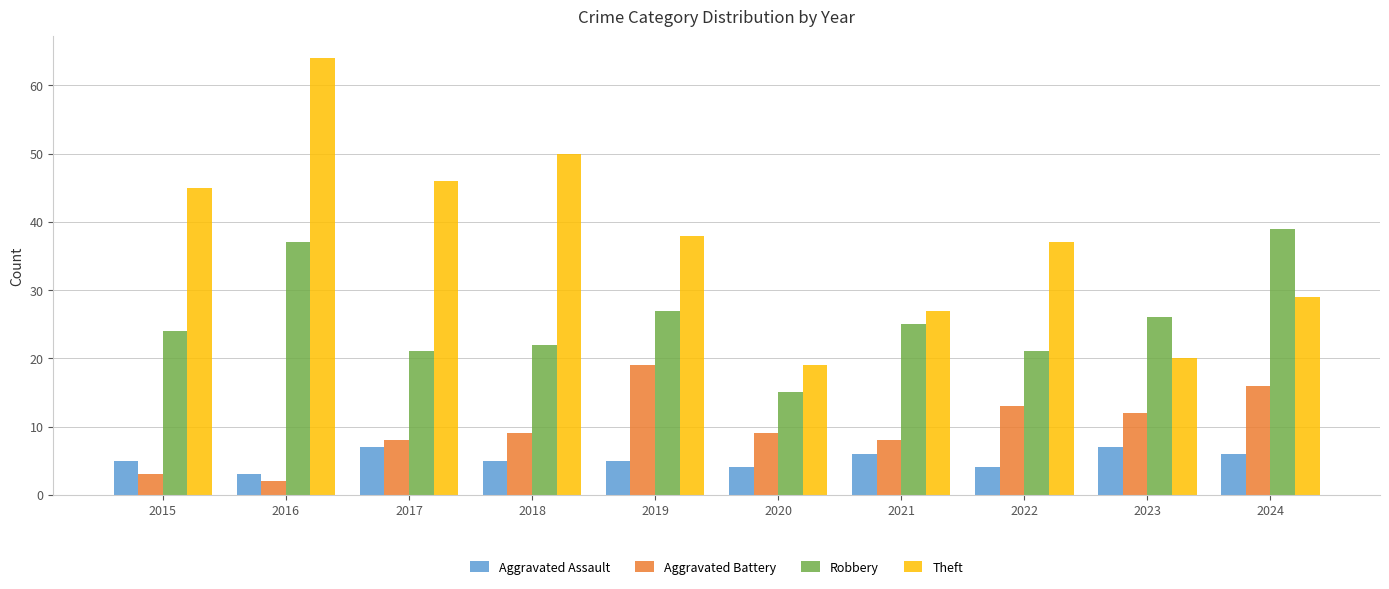

What is the value of the Theft bar at the 8th from the left?

37